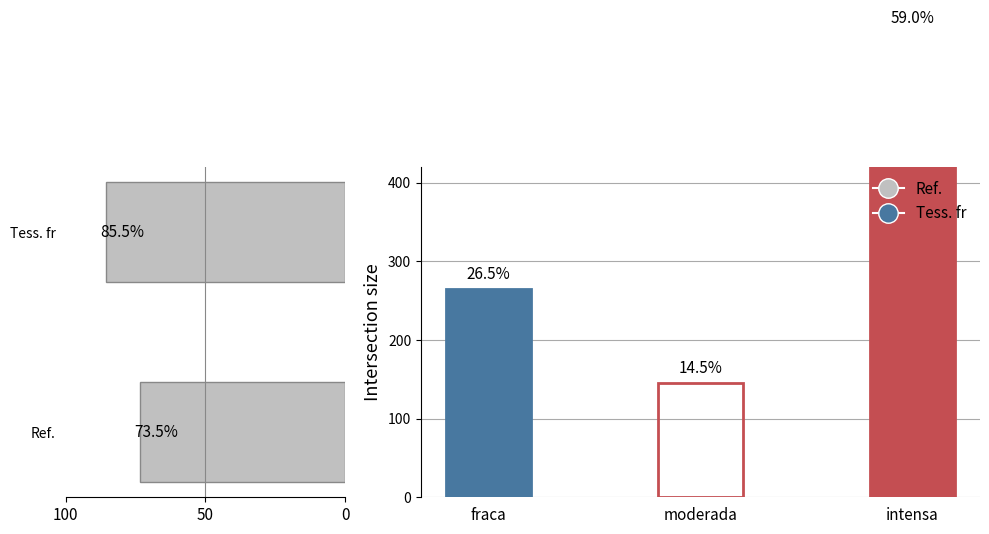

How many values are below 85?

1